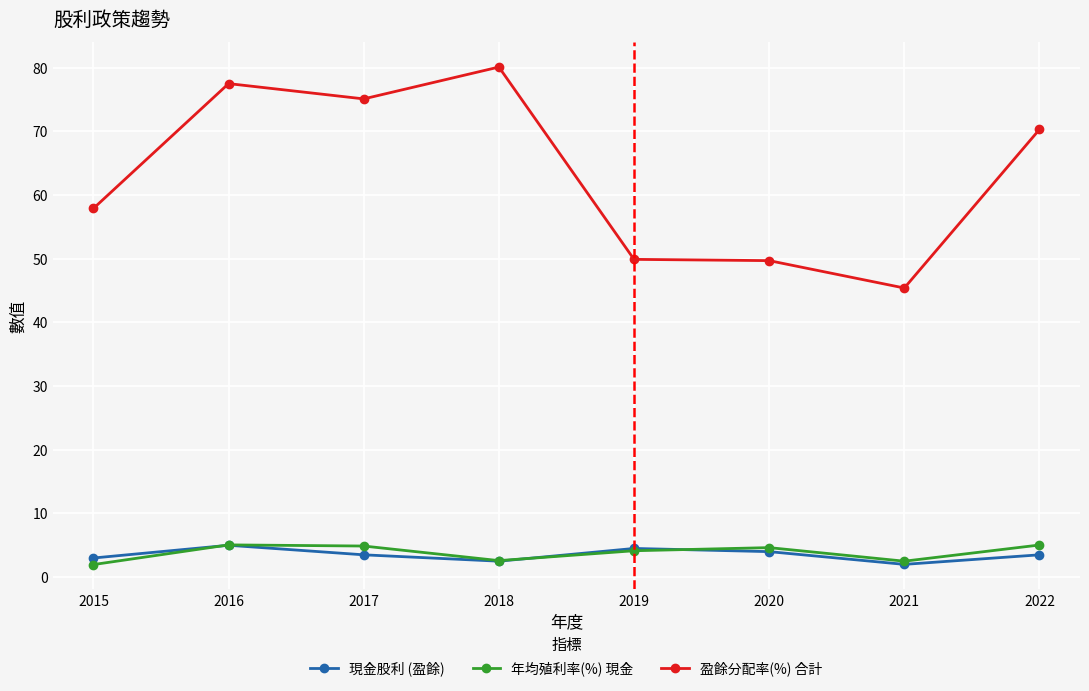

Count the 現金股利 (盈餘) values in the range 3 to 4.

4